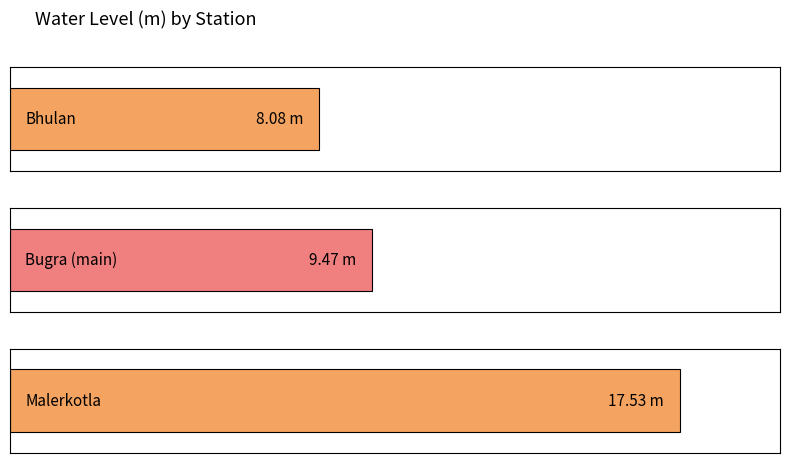

The value at Bhulan is 8.1. True or false?

True